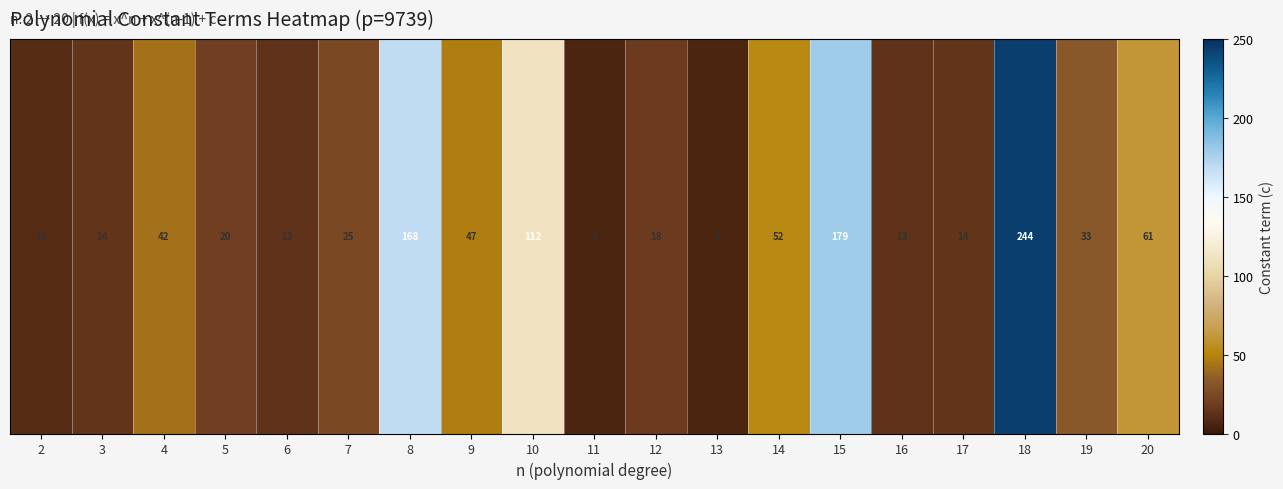

What is the greatest value displayed?

244